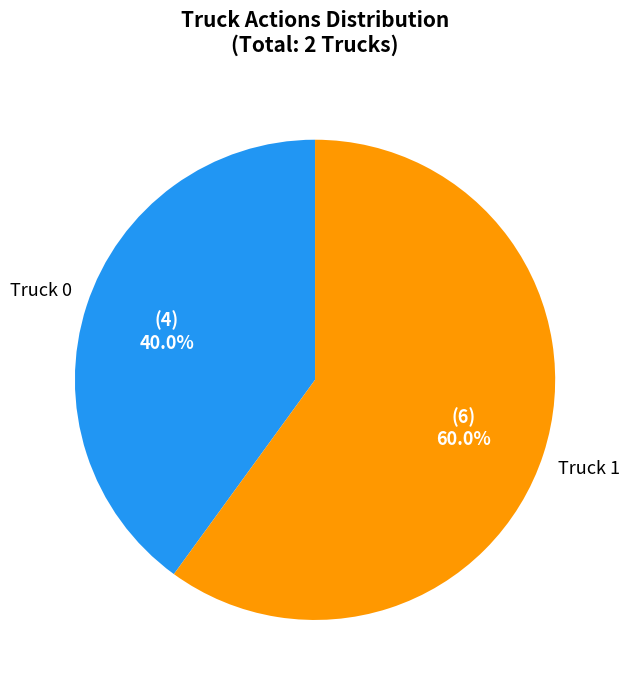

What is the largest slice in the pie chart?

Truck 1